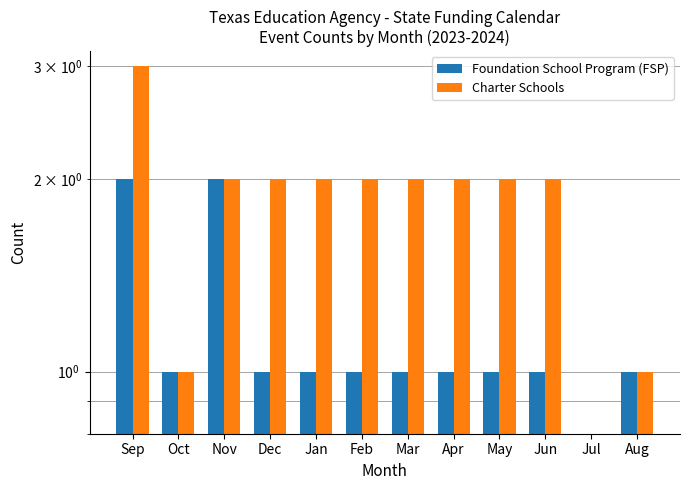

Reading left to right, list all the values displayed in this chart.

Foundation School Program (FSP): 2	1	2	1	1	1	1	1	1	1	0	1
Charter Schools: 3	1	2	2	2	2	2	2	2	2	0	1